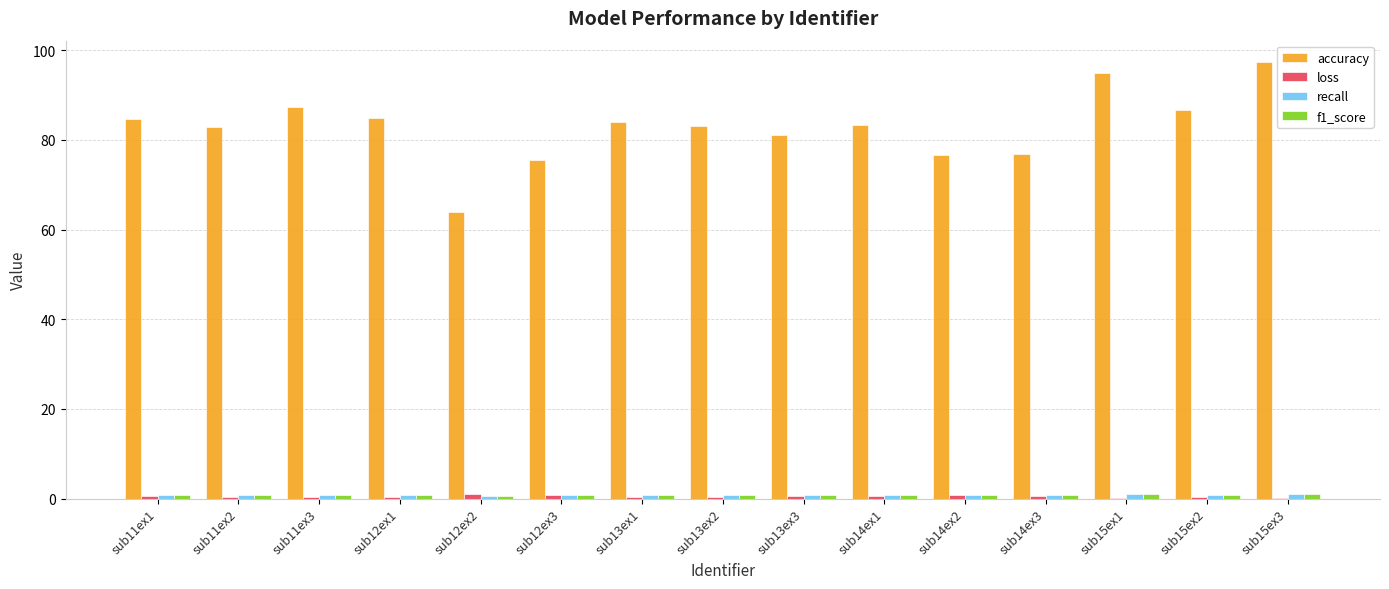

Which label corresponds to the largest value in the chart?

sub15ex3